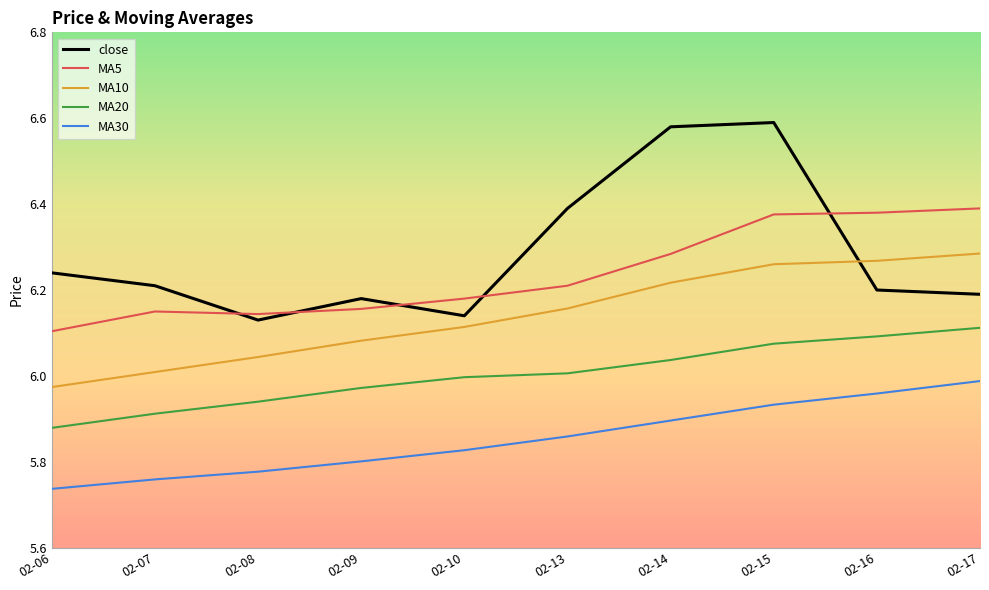

Is it true that MA30 equals 6.0 at 02-16?

True